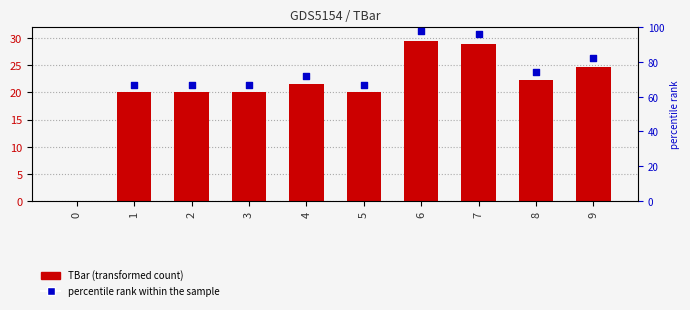

Which series reaches the minimum Y coordinate?

TBar